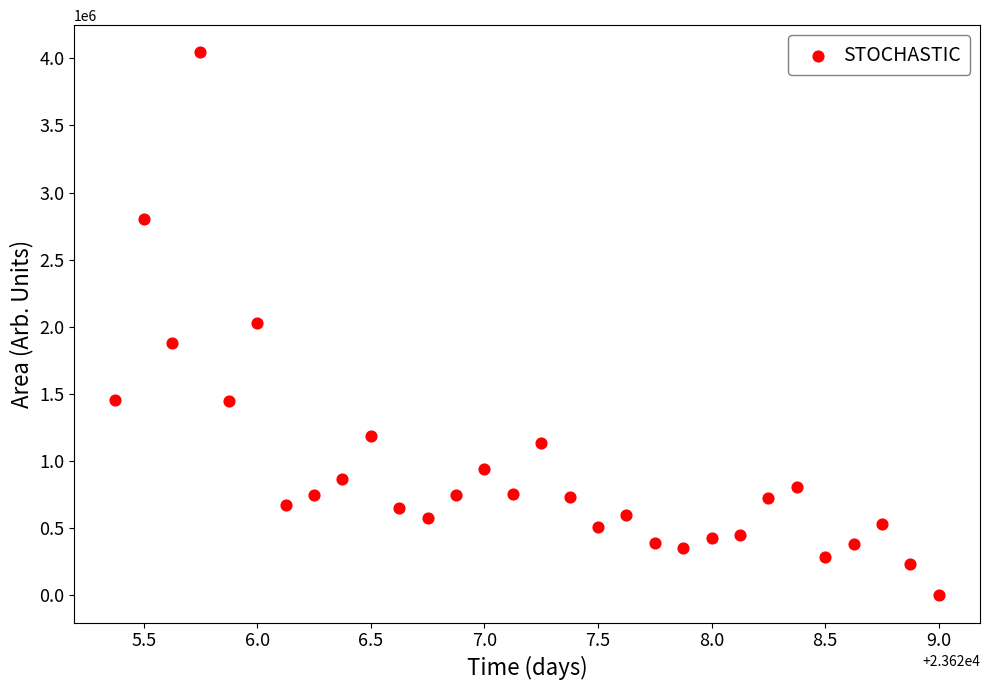

What is the range of Y values (max minus min)?

4044375